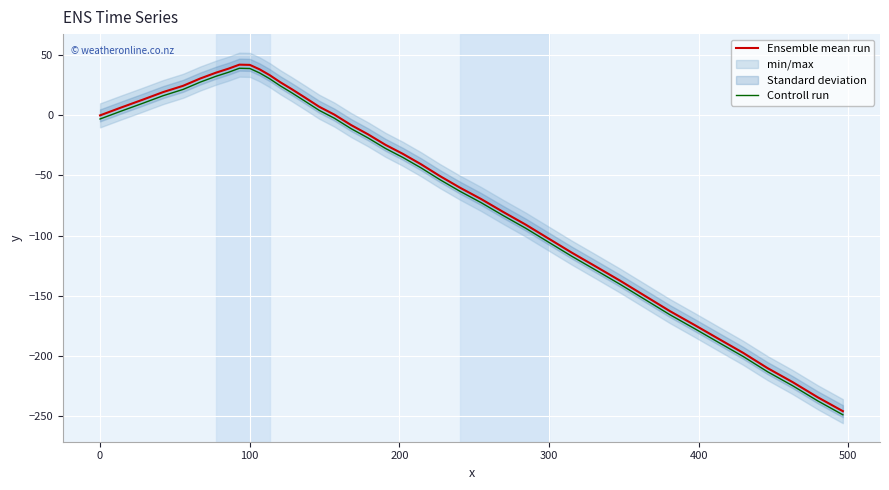

What is the highest value of the Ensemble mean run series?

42.2